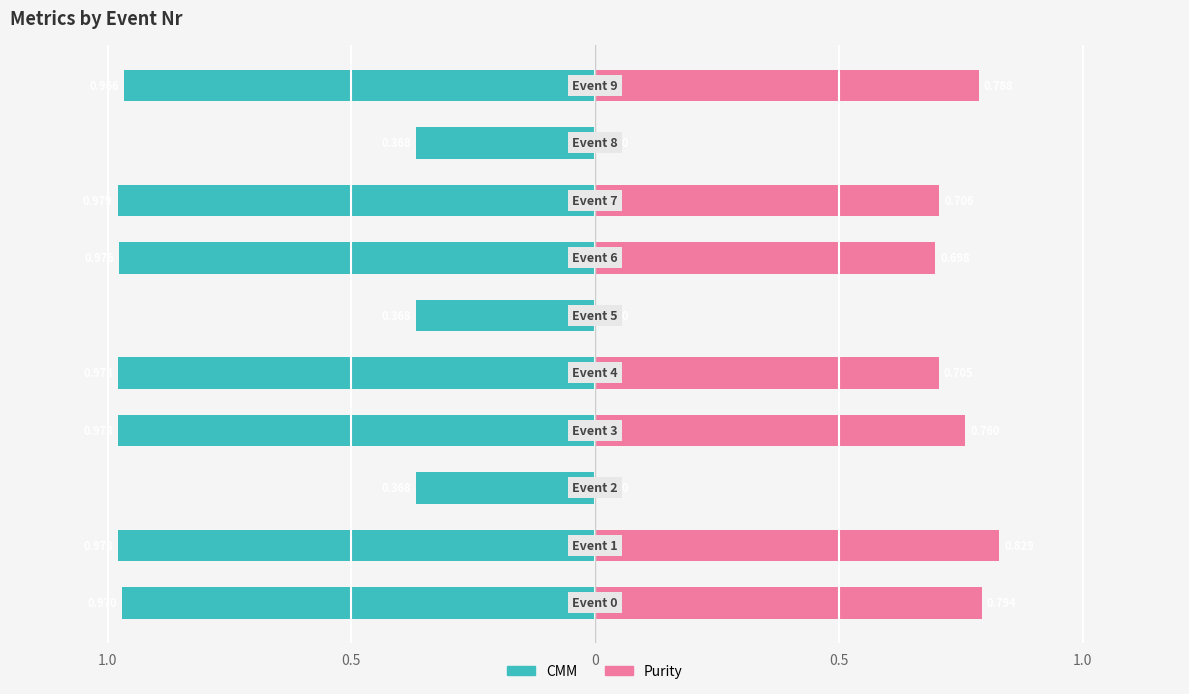

Reading left to right, what are all the values shown in this chart?

CMM: -1.0	-1.0	-0.4	-1.0	-1.0	-0.4	-1.0	-1.0	-0.4	-1.0
Purity: 0.8	0.8	0.0	0.8	0.7	0.0	0.7	0.7	0.0	0.8